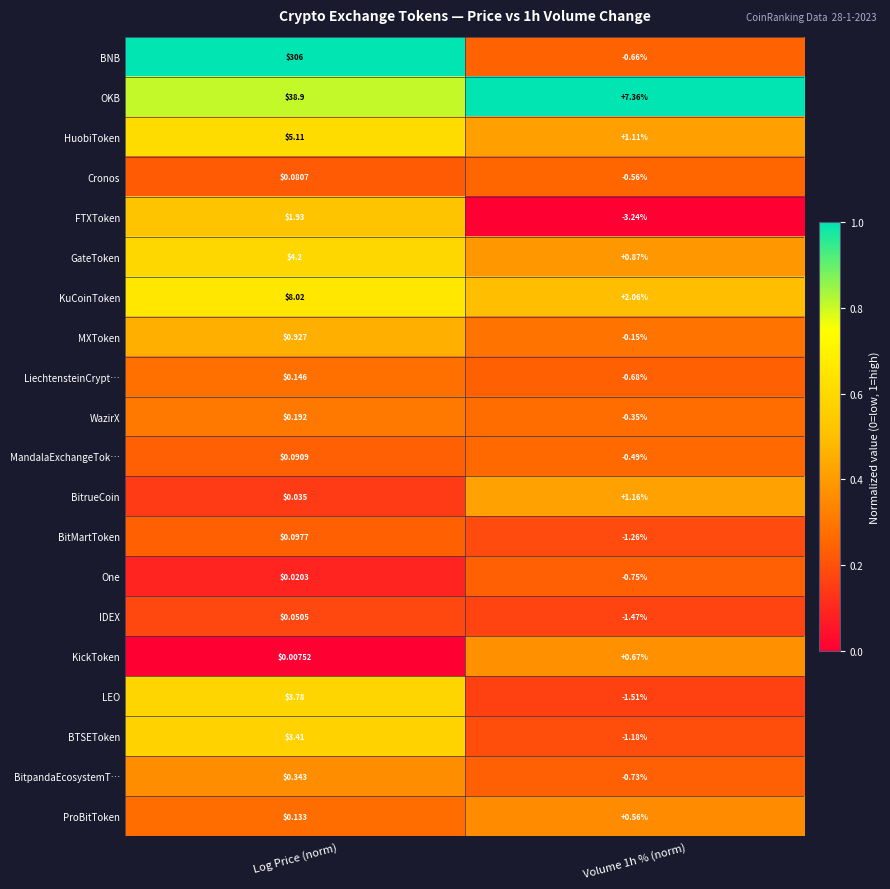

Which label corresponds to the largest value in the chart?

Log Price (norm)